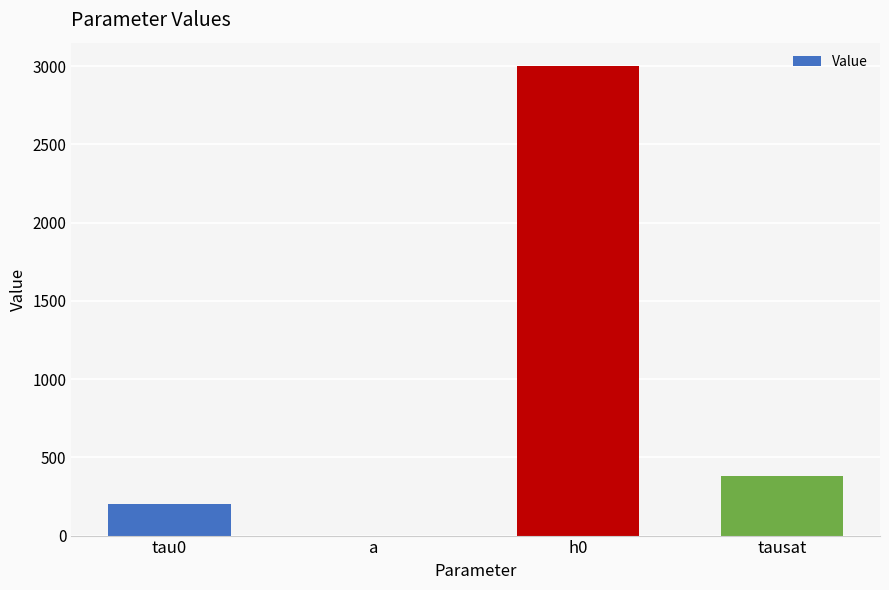

Are the bars horizontal?

No